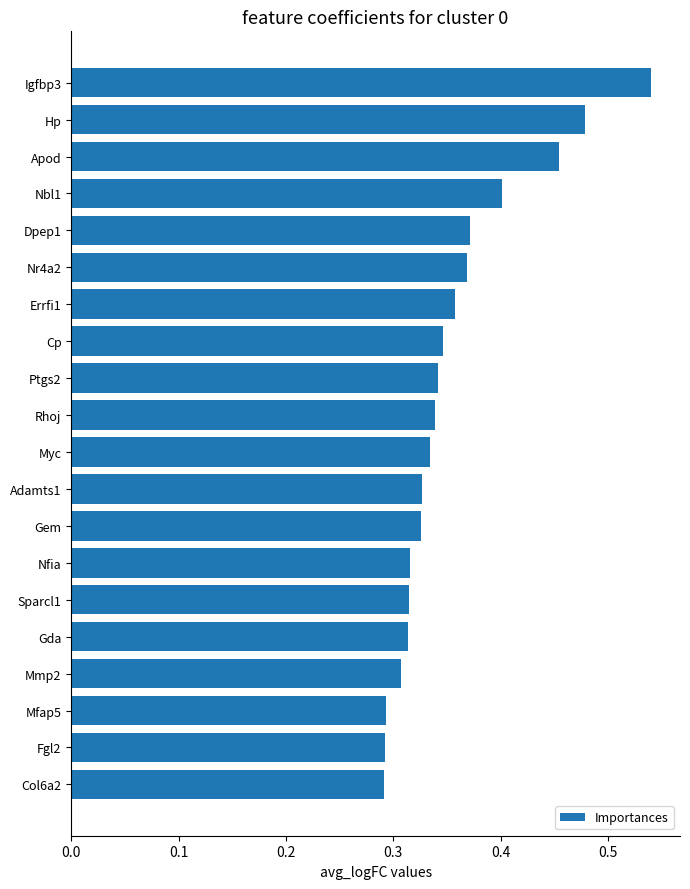

What is the sum of all values?

7.1